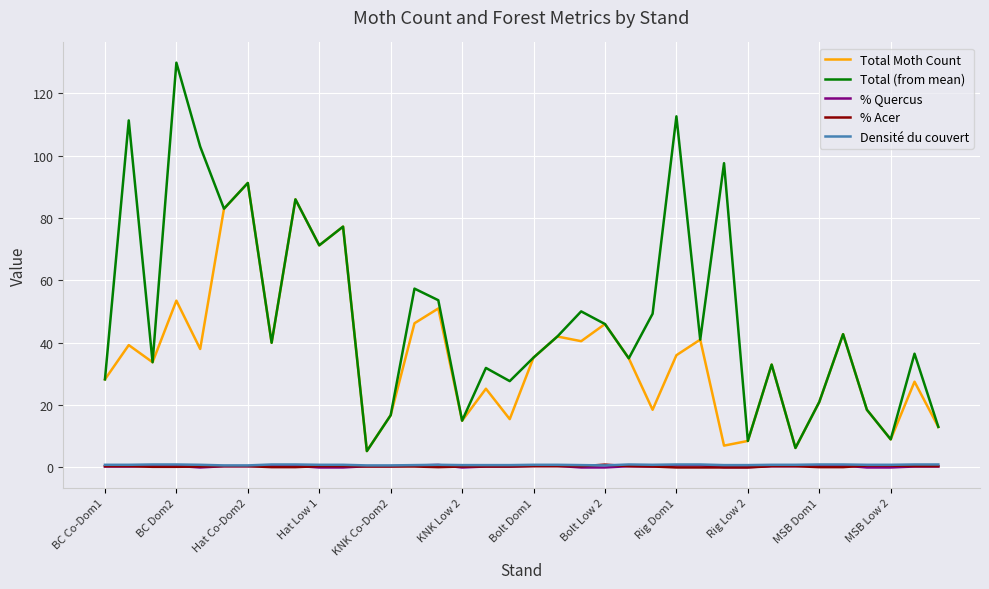

True or false: Total (from mean) and Densité du couvert cross at least once.

False